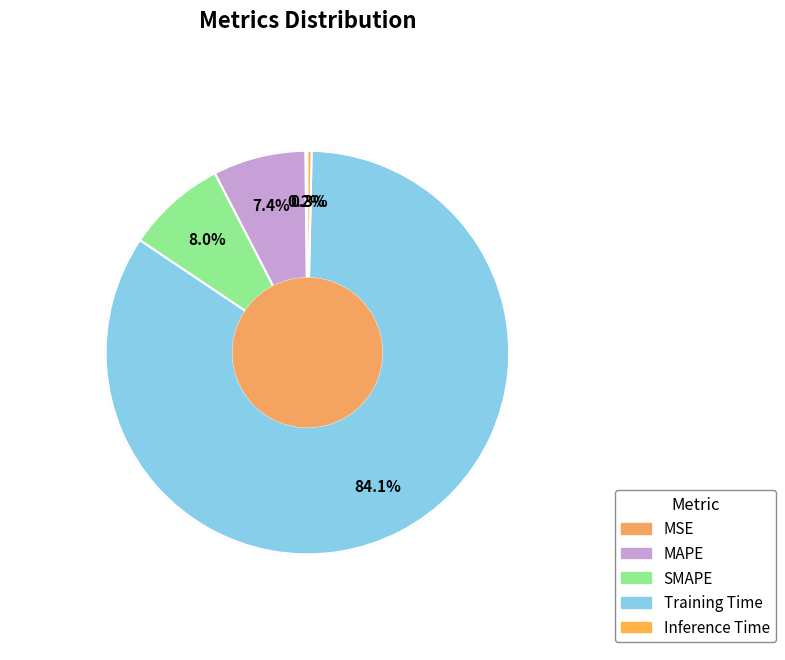

Rank the categories by value from highest to lowest.

Training Time, SMAPE, MAPE, Inference Time, MSE